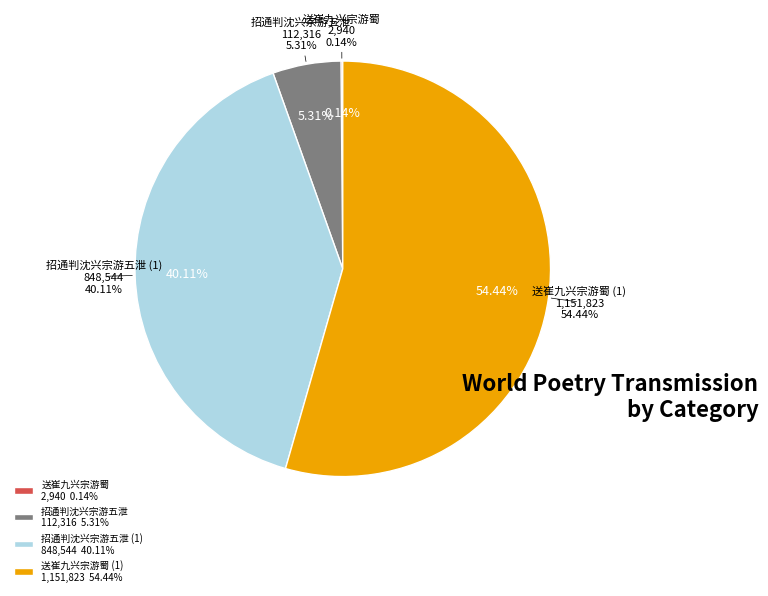

Rank the categories by value from lowest to highest.

送崔九兴宗游蜀, 招通判沈兴宗游五泄, 招通判沈兴宗游五泄, 送崔九兴宗游蜀